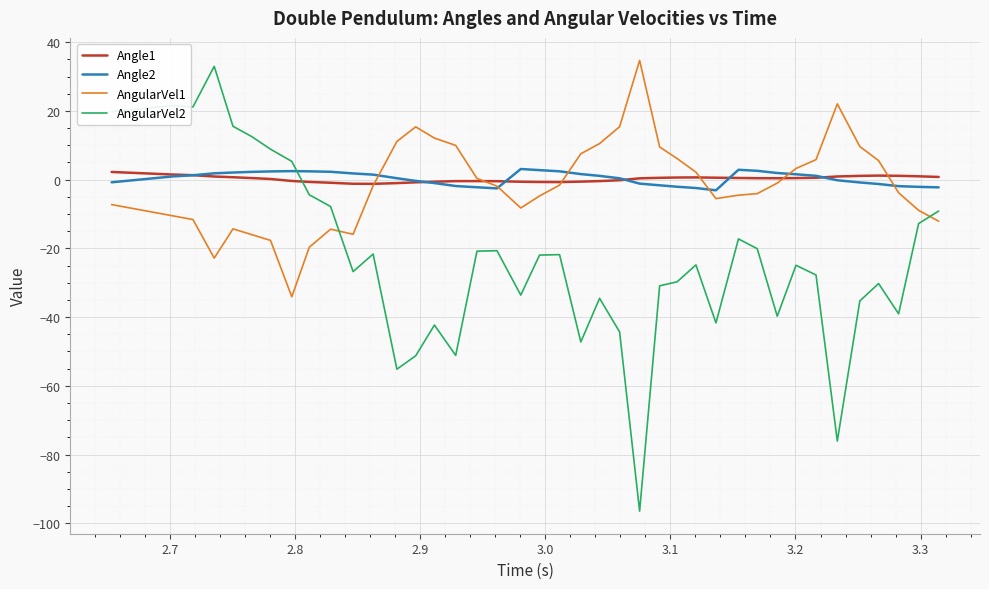

Which series has the largest range (max minus min)?

AngularVel2